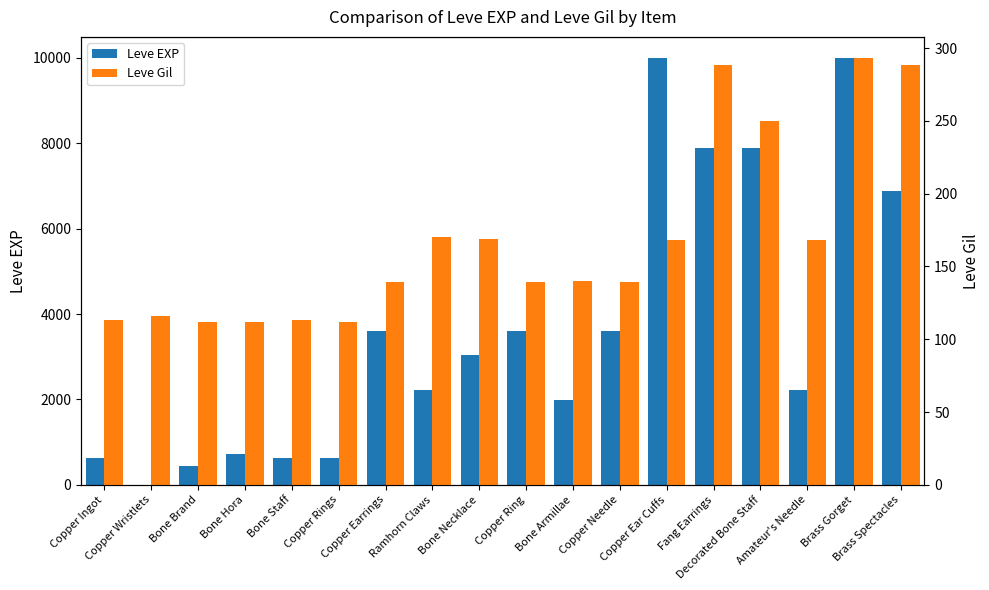

Between Copper Ear Cuffs and Brass Spectacles, which series saw the biggest shift?

Leve EXP